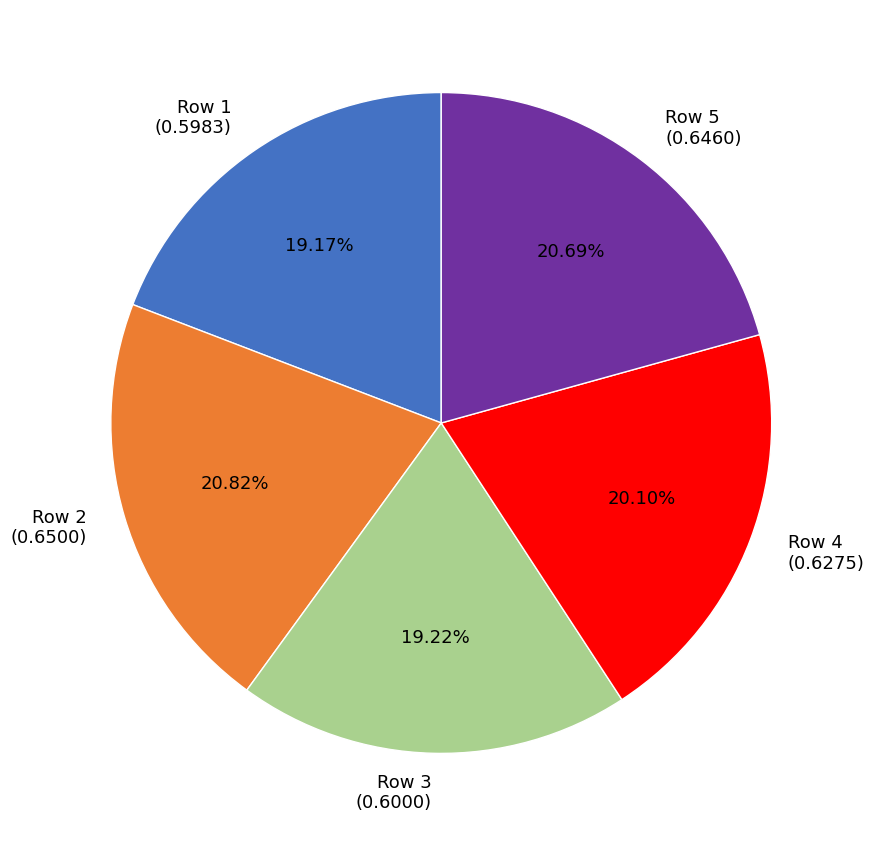

Combined, do Row 3 (0.6000) and Row 4 (0.6275) account for over 50%?

No